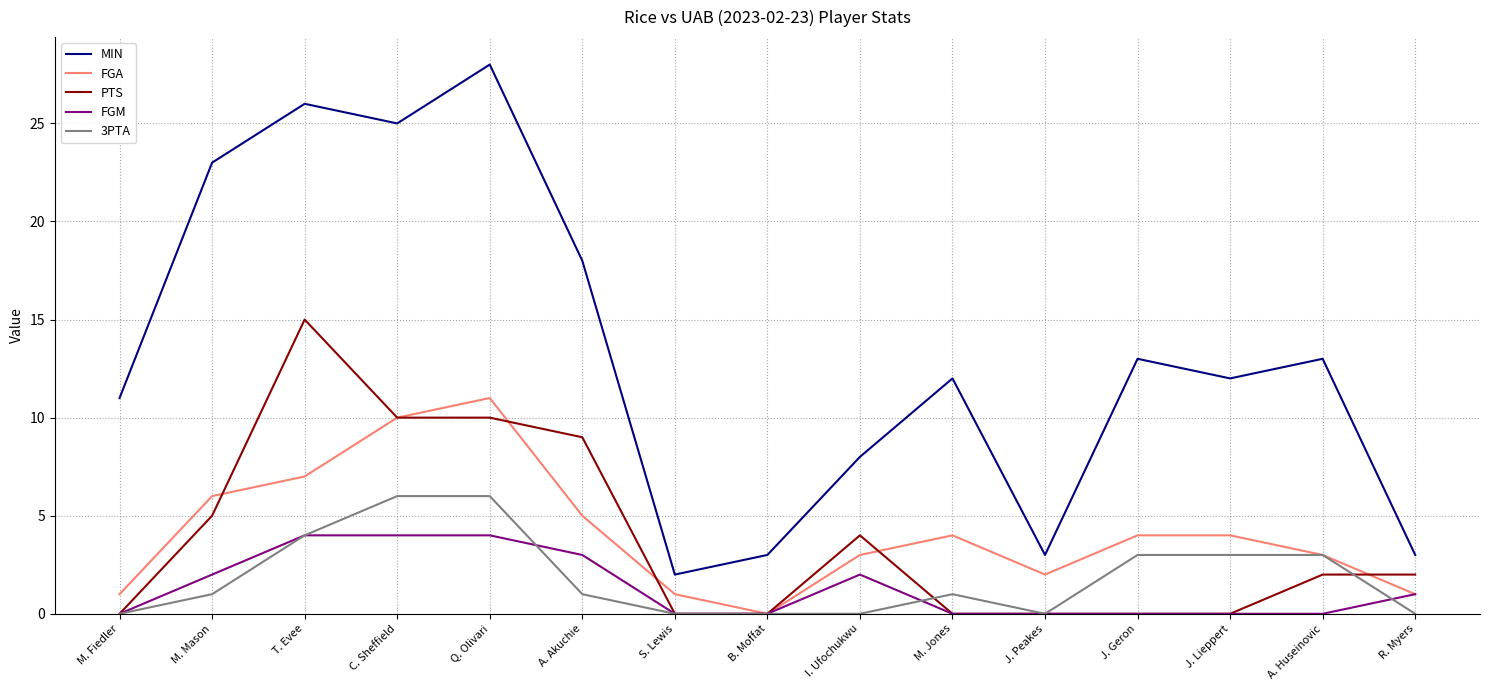

Reading right to left, what are all the values shown in this chart?

MIN: 3	13	12	13	3	12	8	3	2	18	28	25	26	23	11
FGA: 1	3	4	4	2	4	3	0	1	5	11	10	7	6	1
PTS: 2	2	0	0	0	0	4	0	0	9	10	10	15	5	0
FGM: 1	0	0	0	0	0	2	0	0	3	4	4	4	2	0
3PTA: 0	3	3	3	0	1	0	0	0	1	6	6	4	1	0